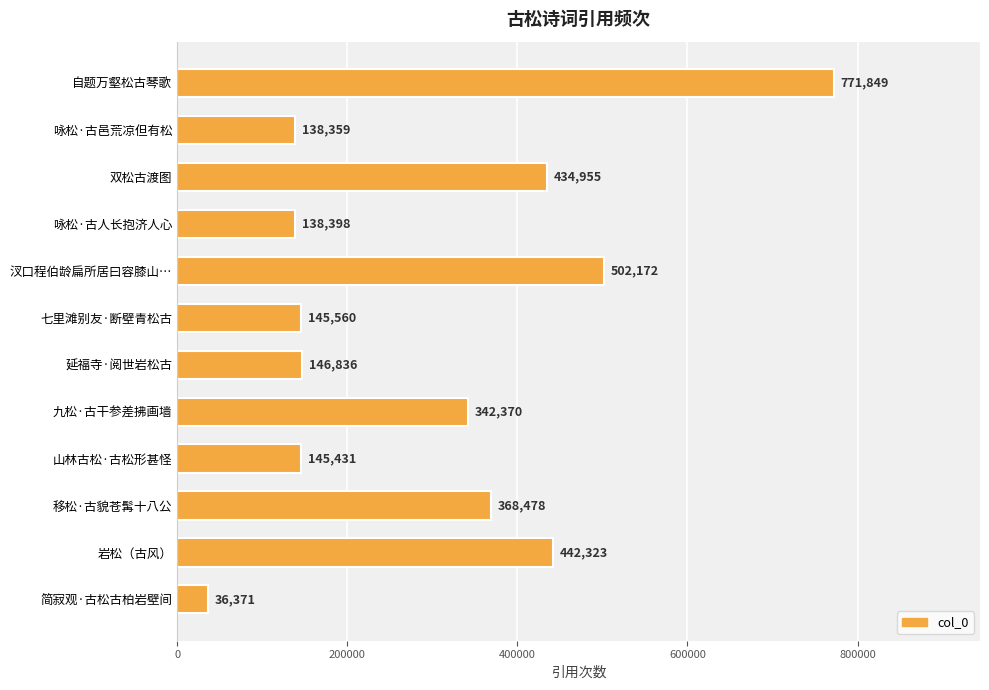

Rank the categories by value from highest to lowest.

自题万壑松古琴歌, 汊口程伯龄扁所居曰容膝山…, 岩松（古风）, 双松古渡图, 移松·古貌苍髯十八公, 九松·古干参差拂画墙, 延福寺·阅世岩松古, 七里滩别友·断壁青松古, 山林古松·古松形甚怪, 咏松·古人长抱济人心, 咏松·古邑荒凉但有松, 简寂观·古松古柏岩壁间